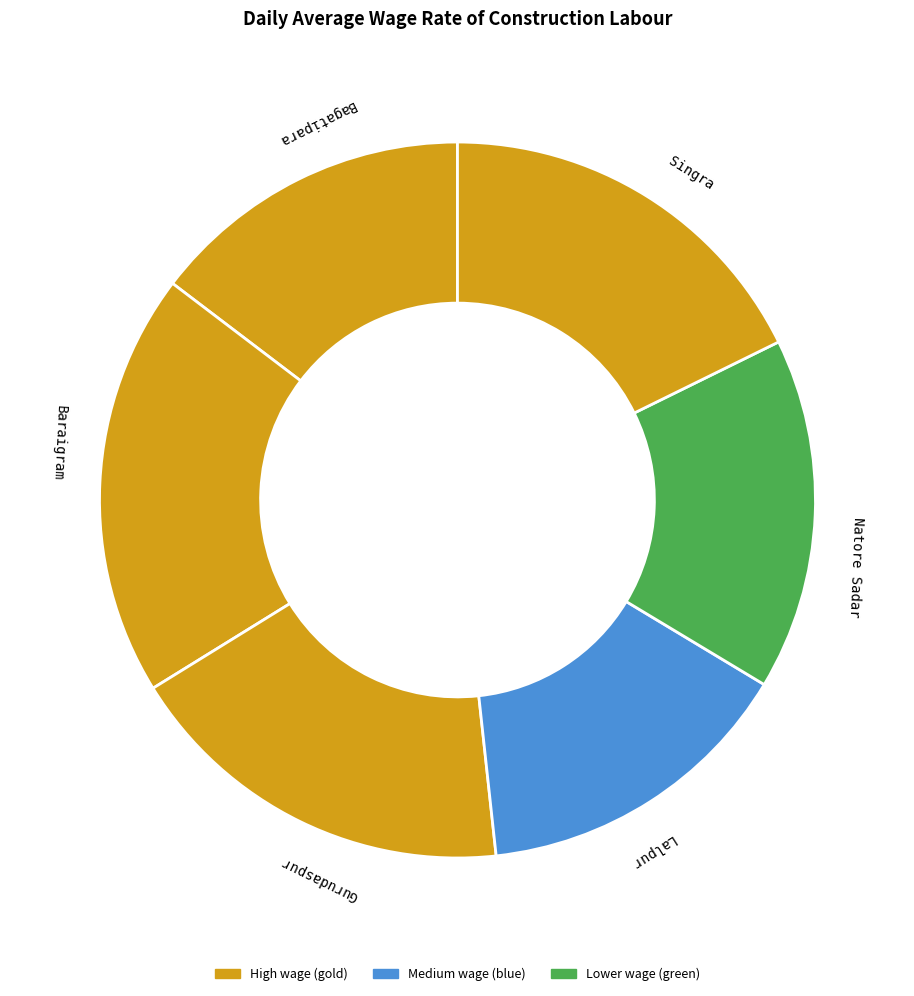

Is it true that Natore Sadar is 5% of the pie?

False